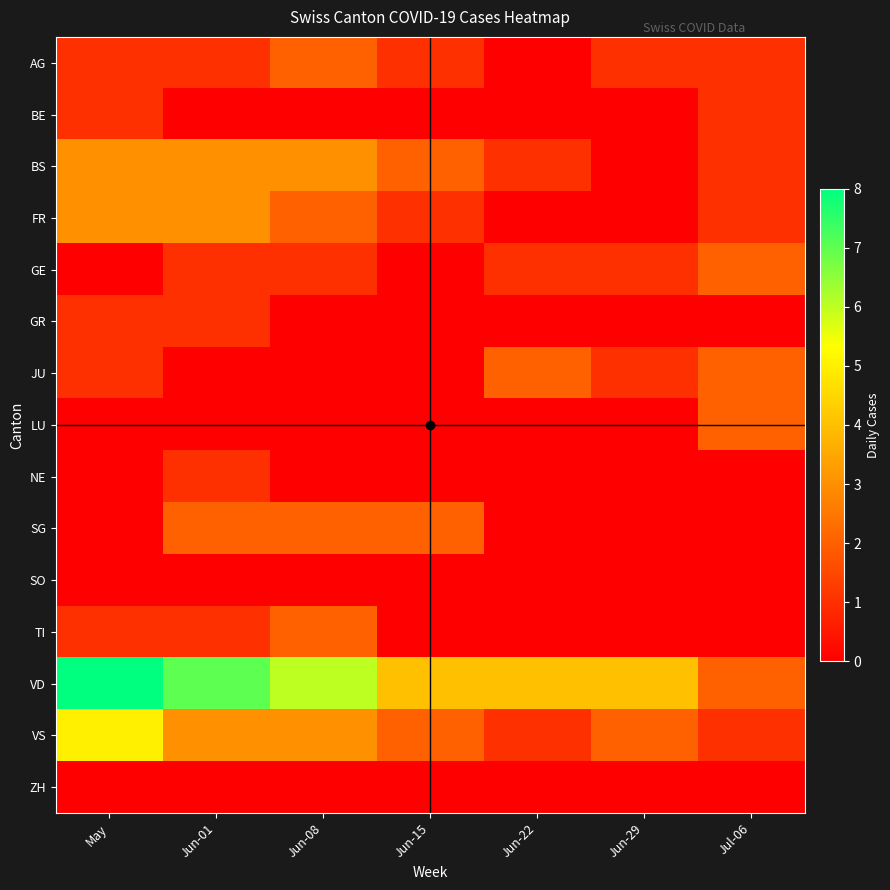

At which category is the sum across all series the highest?

May